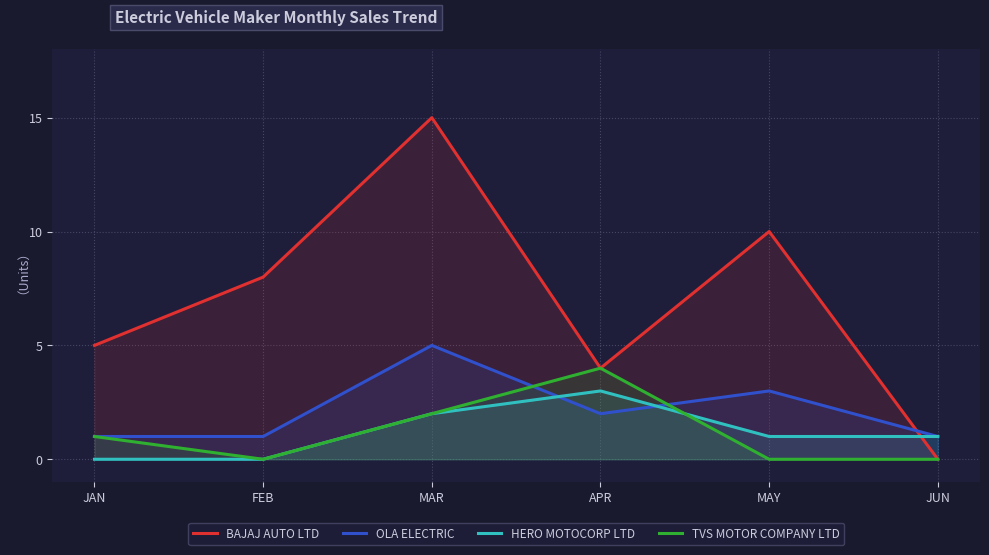

What is the difference between the second highest and minimum values in the OLA ELECTRIC series?

2